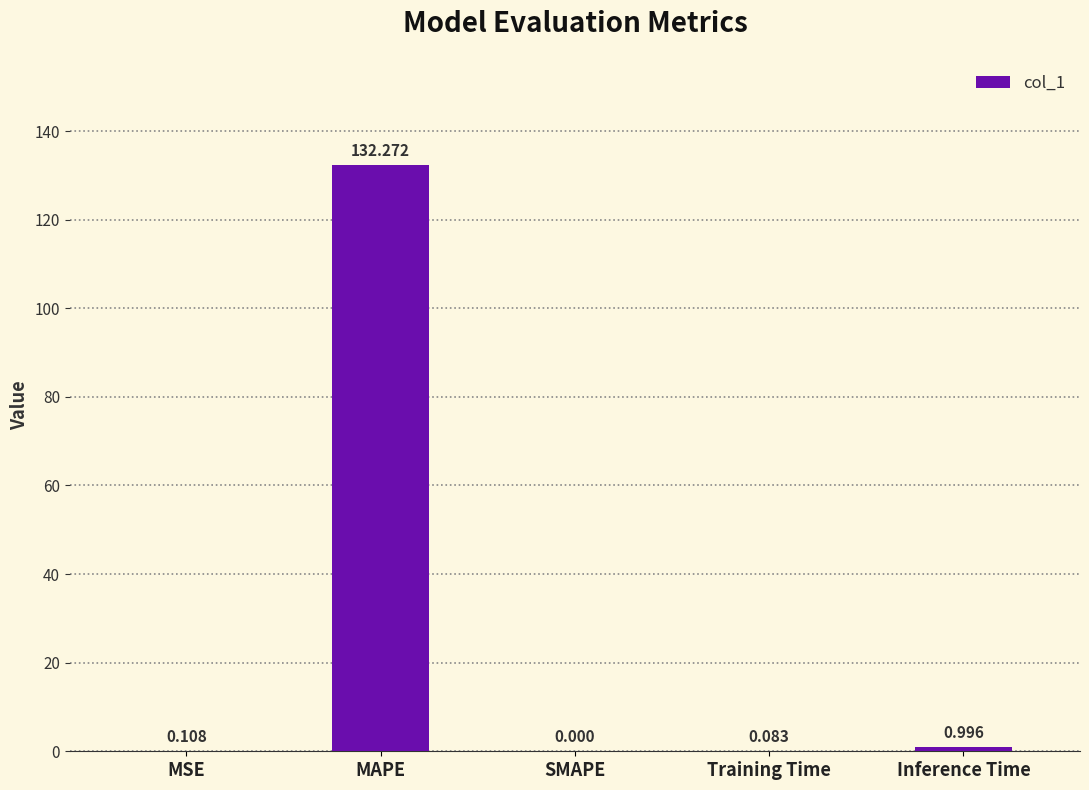

Which has a higher value, MAPE or SMAPE?

MAPE